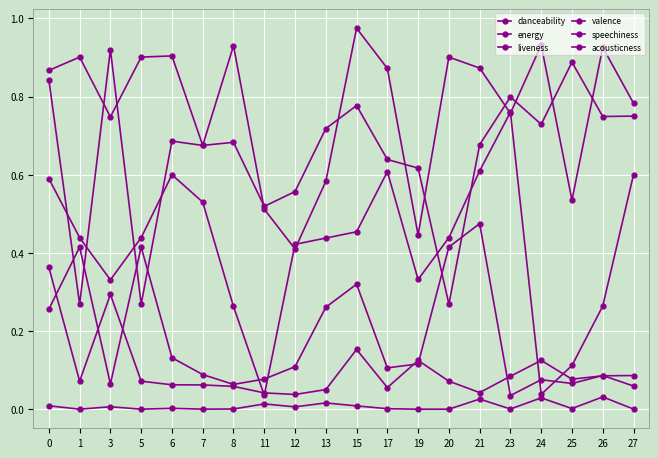

How many distinct data groups are displayed?

6